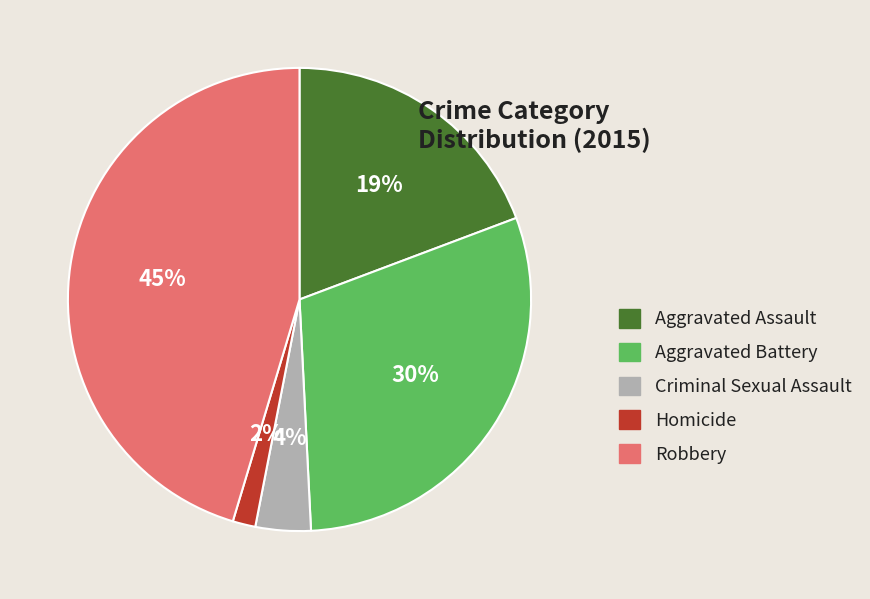

Which slice is the smallest?

Homicide